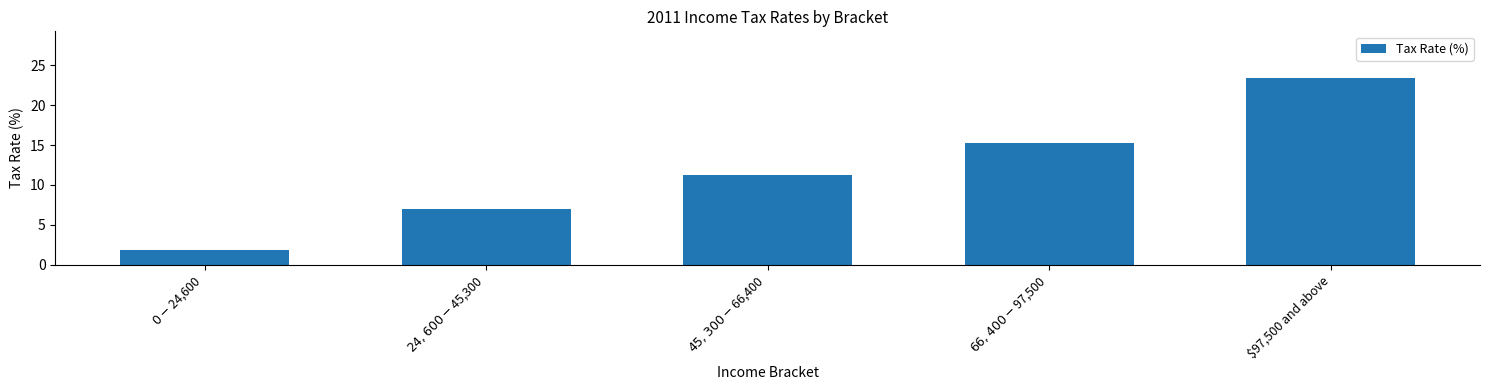

Rank the categories by value from highest to lowest.

$97,500 and above, $66,400-$97,500, $45,300-$66,400, $24,600-$45,300, $0-$24,600